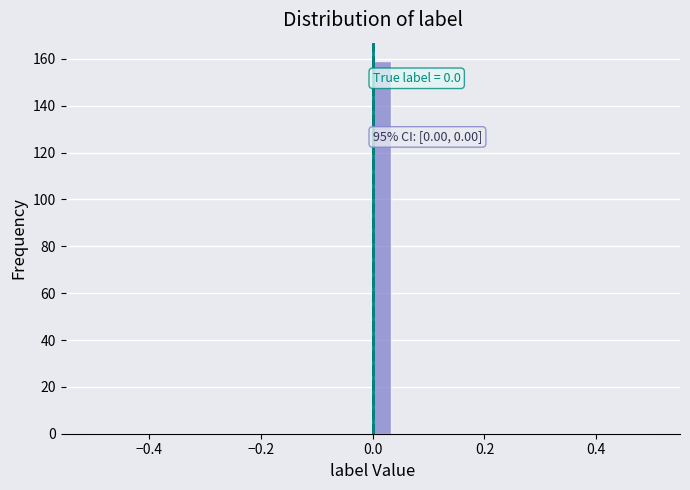

Around what value on the x-axis is the tallest bar? Give the approximate position of its centre, as read against the axis.

0.02